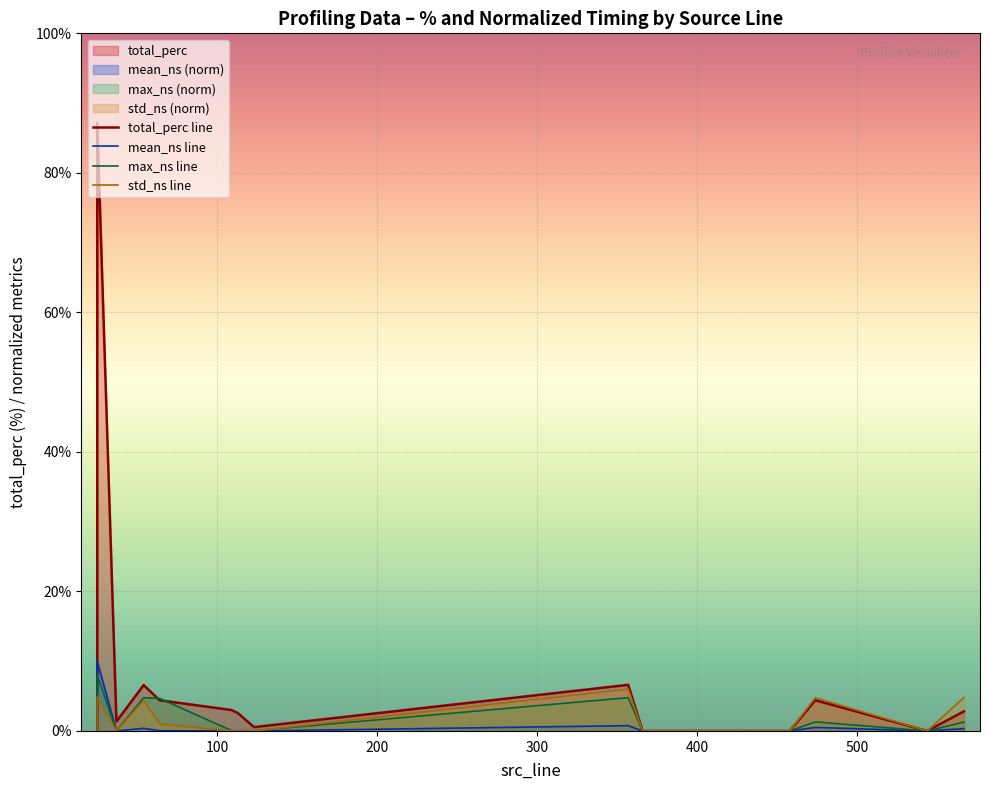

Which series has the widest spread of values?

total_perc line